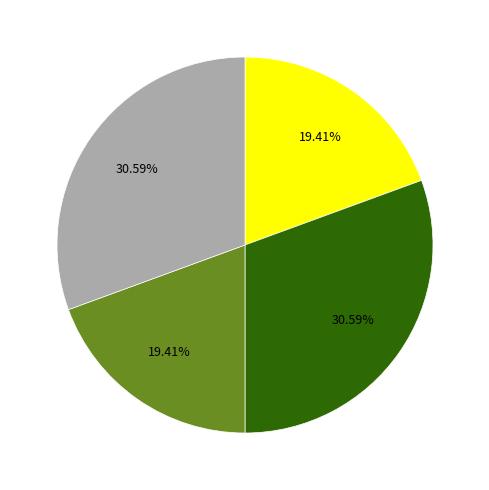

Count the number of slices in the pie.

4